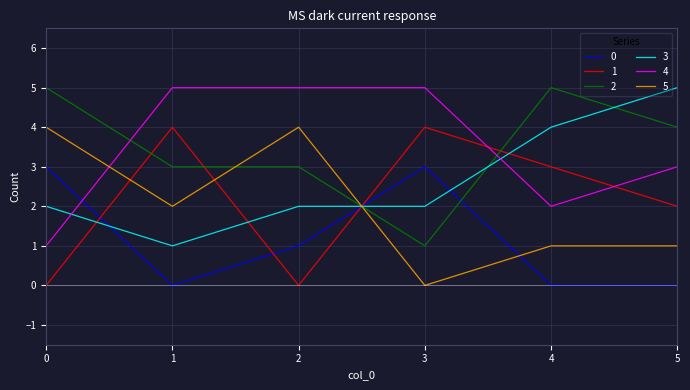

True or false: 5 and 0 intersect in this chart.

True